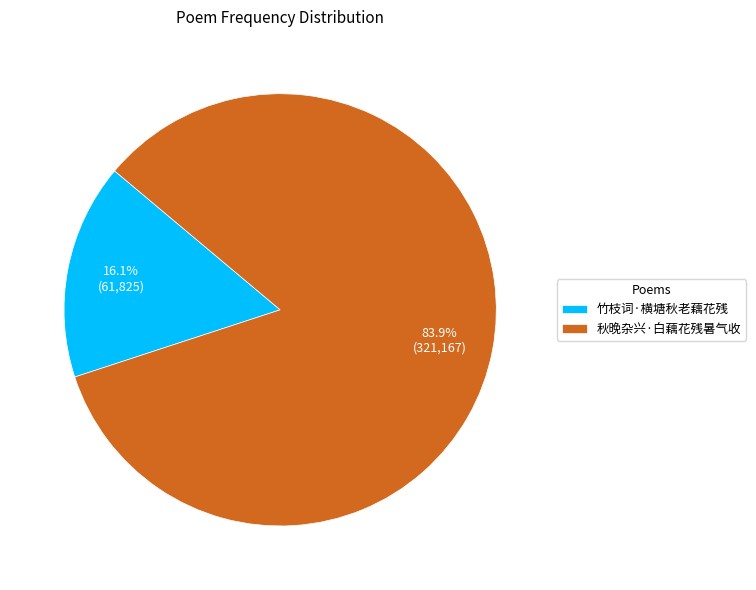

Between 秋晚杂兴·白藕花残暑气收 and 竹枝词·横塘秋老藕花残, which is larger?

秋晚杂兴·白藕花残暑气收